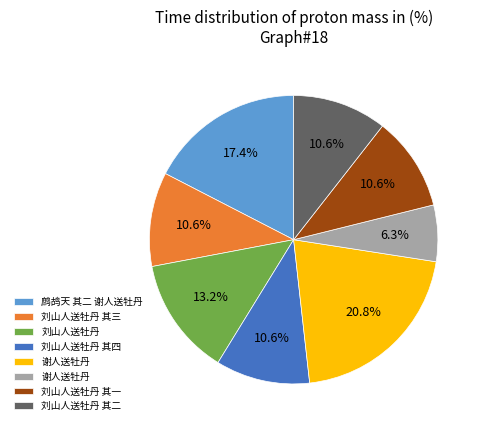

Is there a majority slice in this chart?

No